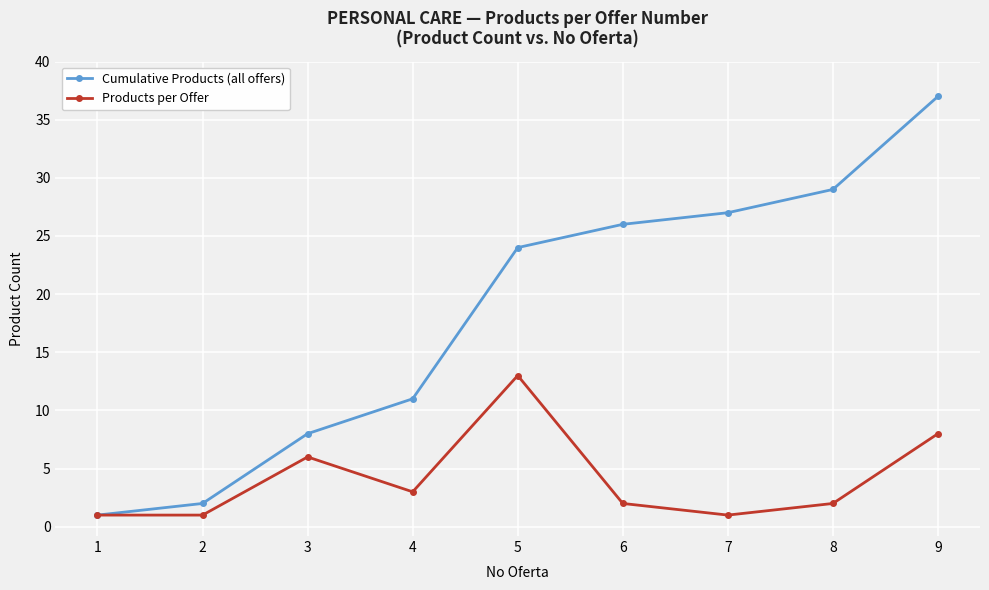

The value of Products per Offer at 3 is 2. True or false?

False